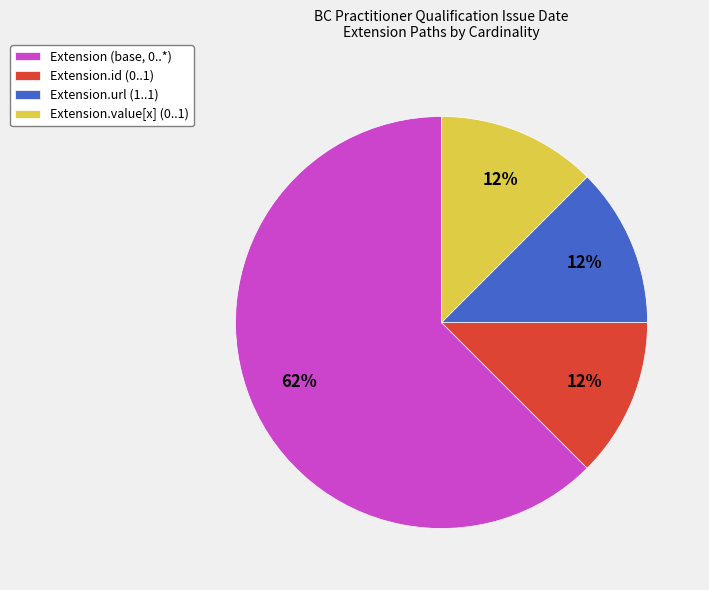

Is the sum of Extension.value[x] (0..1) and Extension (base, 0..*) greater than half?

Yes